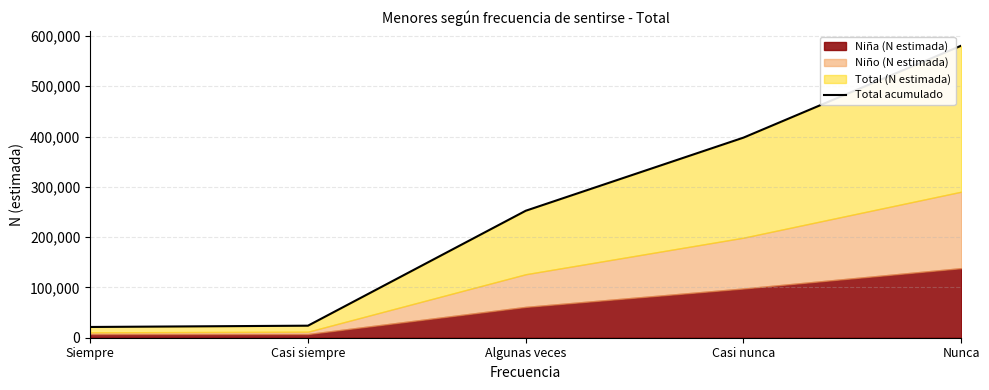

Where is the data nearest to the value 301069?

Algunas veces